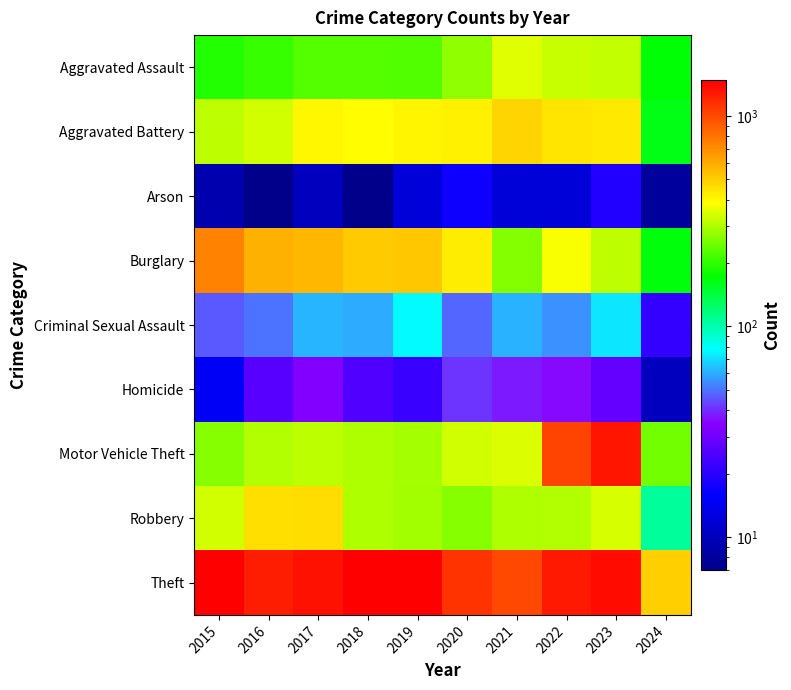

At which category is the sum across all series the highest?

2023